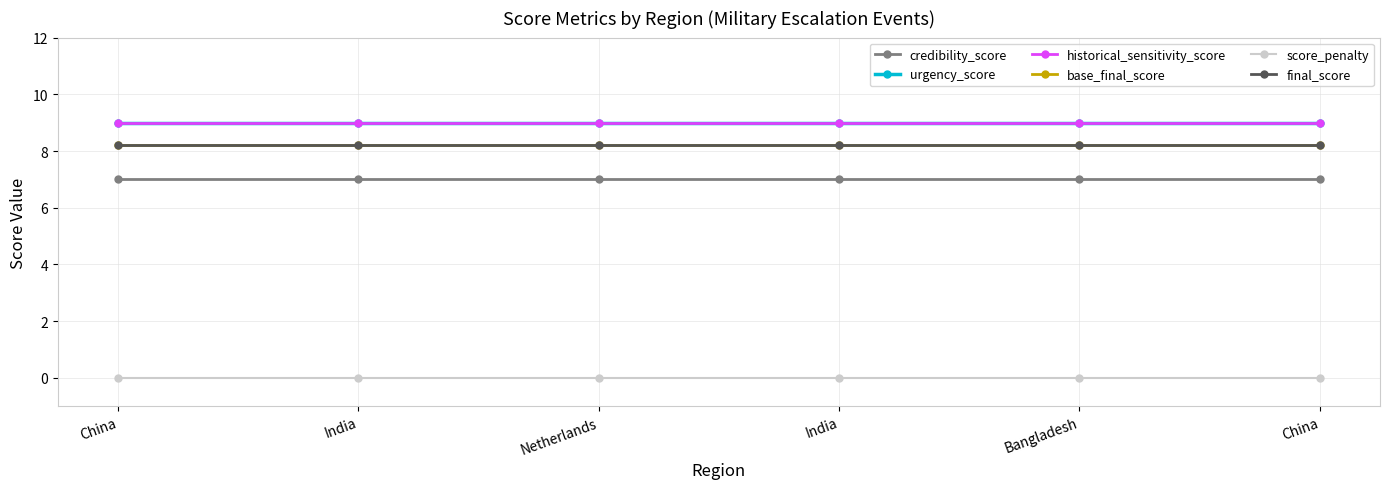

Is this an area chart (filled region under the line)?

No